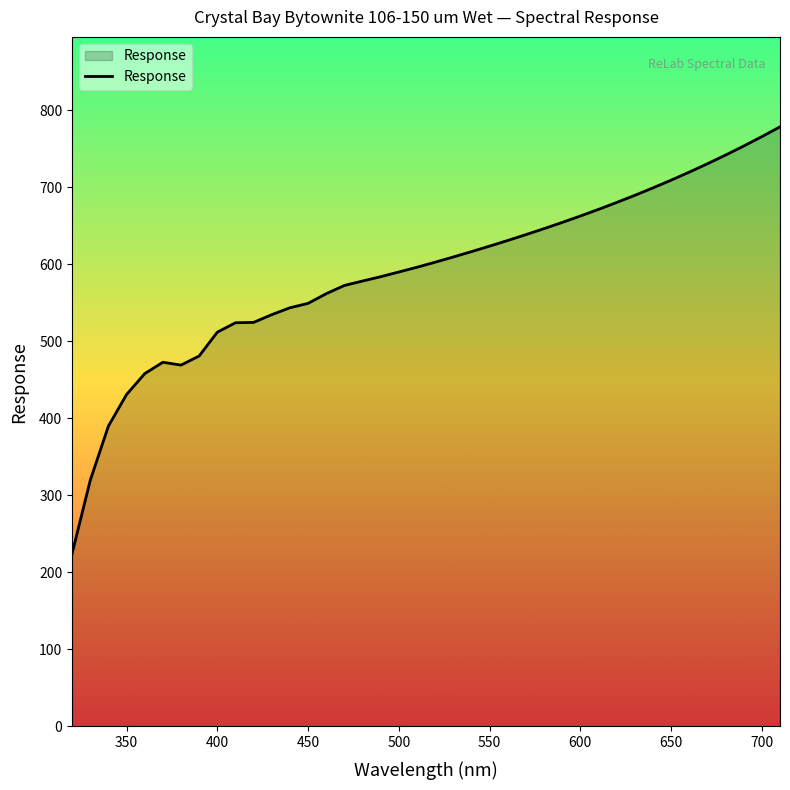

What is the minimum value shown in the chart?

224.4